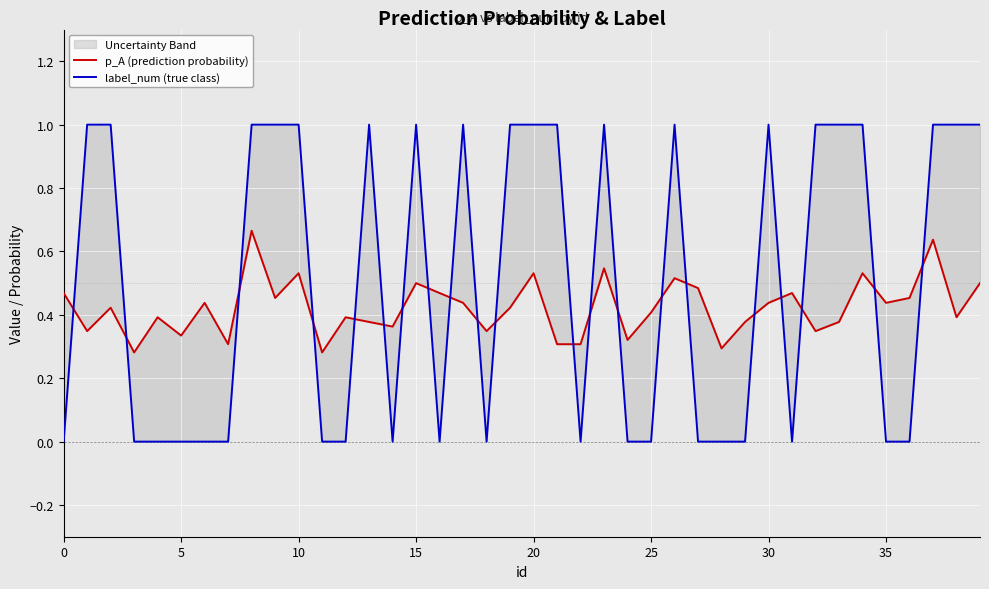

Rank the series at 22 from lowest to highest value.

label_num (true class), p_A (prediction probability)